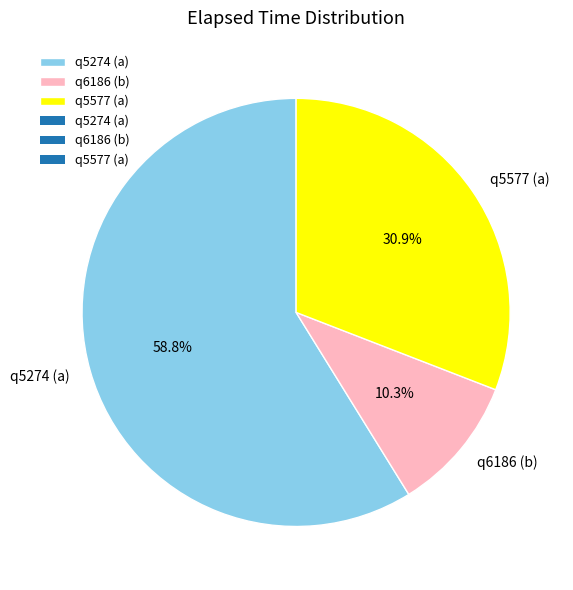

Count the number of slices in the pie.

3